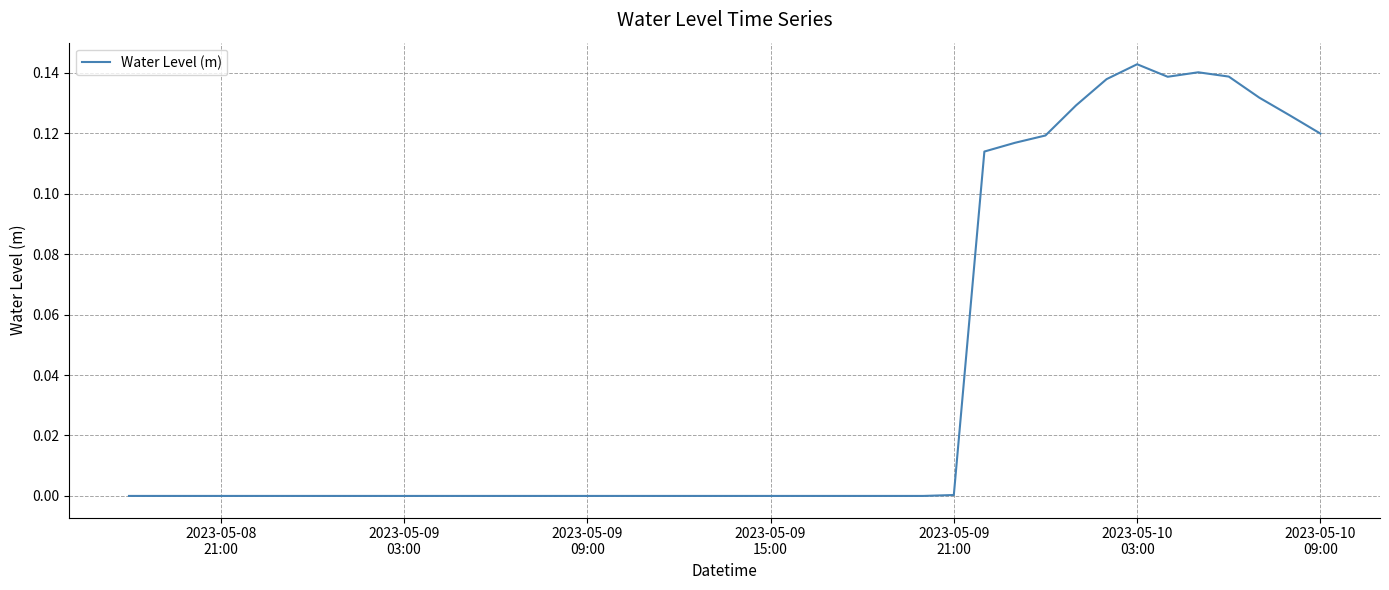

What is the greatest value displayed?

0.1